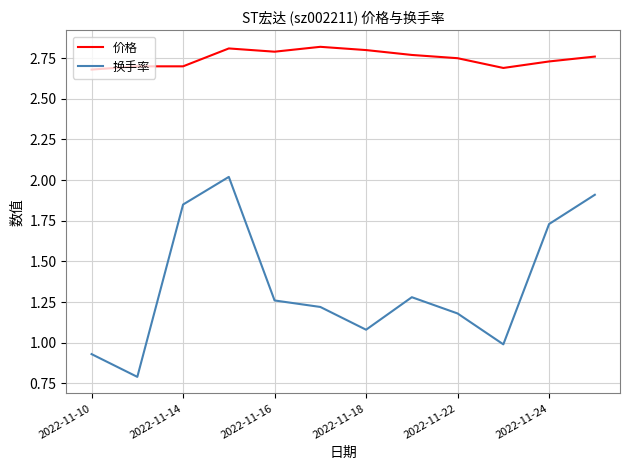

What is the highest value of the 换手率 series?

2.0